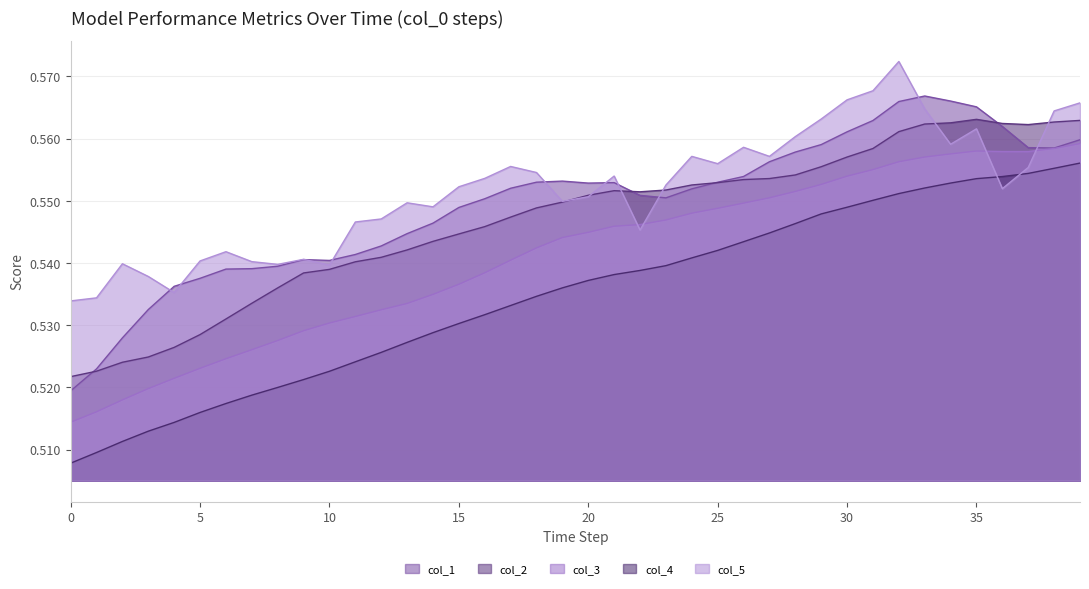

What is the label of the 13th point from the right?

27